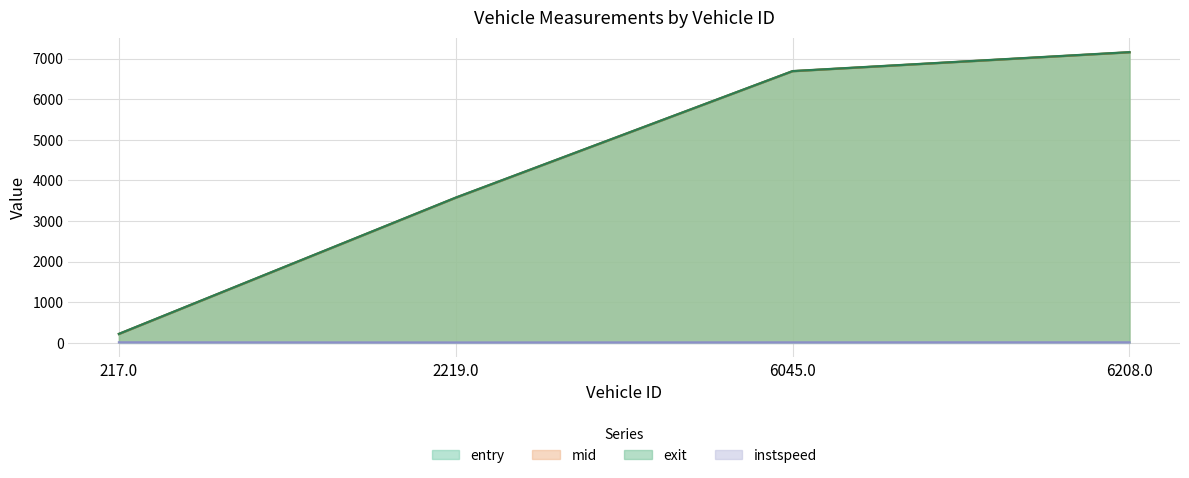

What is the difference between the exit values at 217.0 and 2219.0?

3354.3